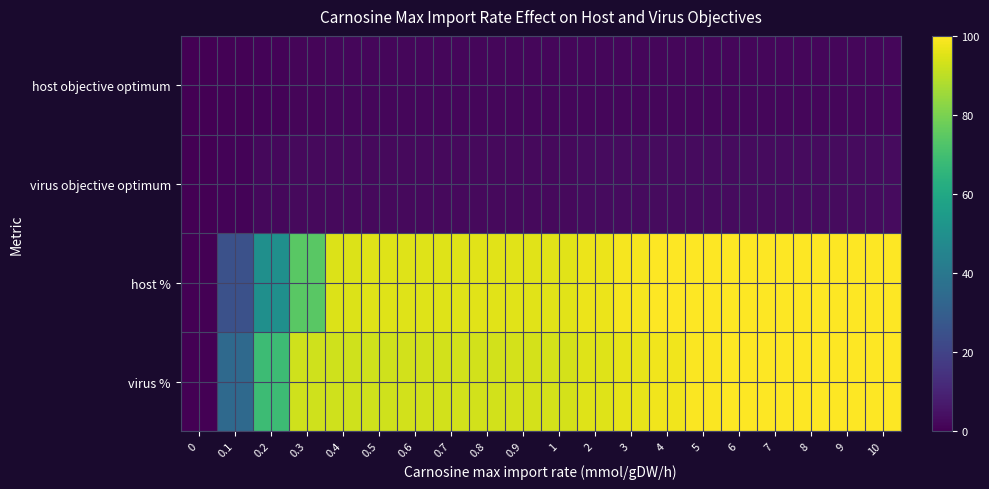

What is the total value across all series at 2?

196.7